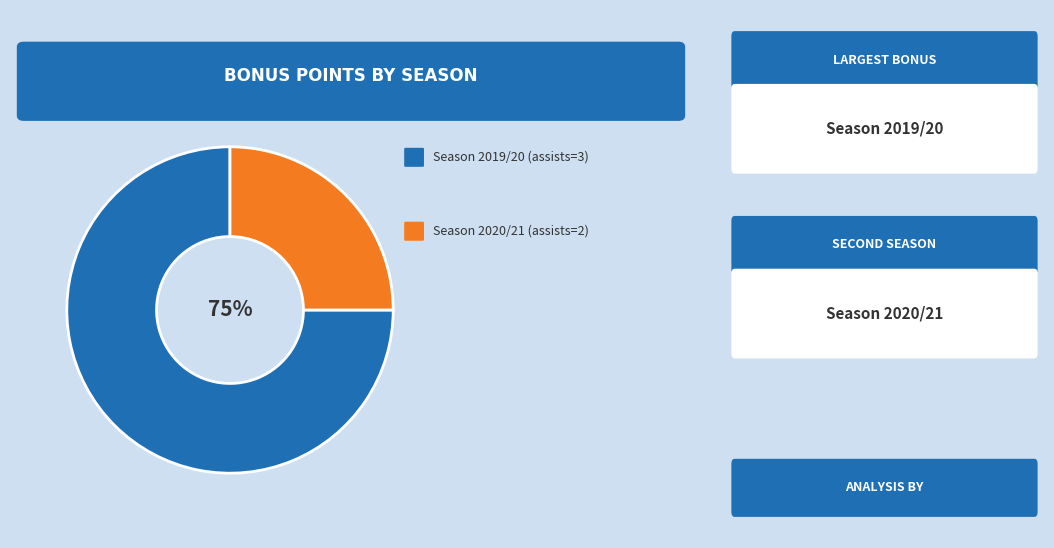

Does any single category account for the majority?

Yes